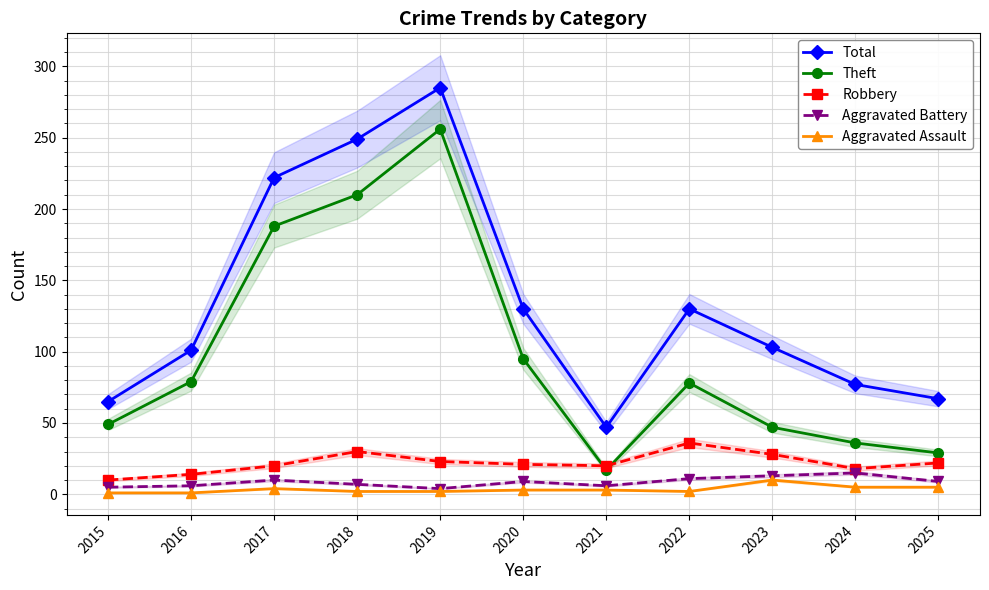

Count the number of data series in this chart.

5